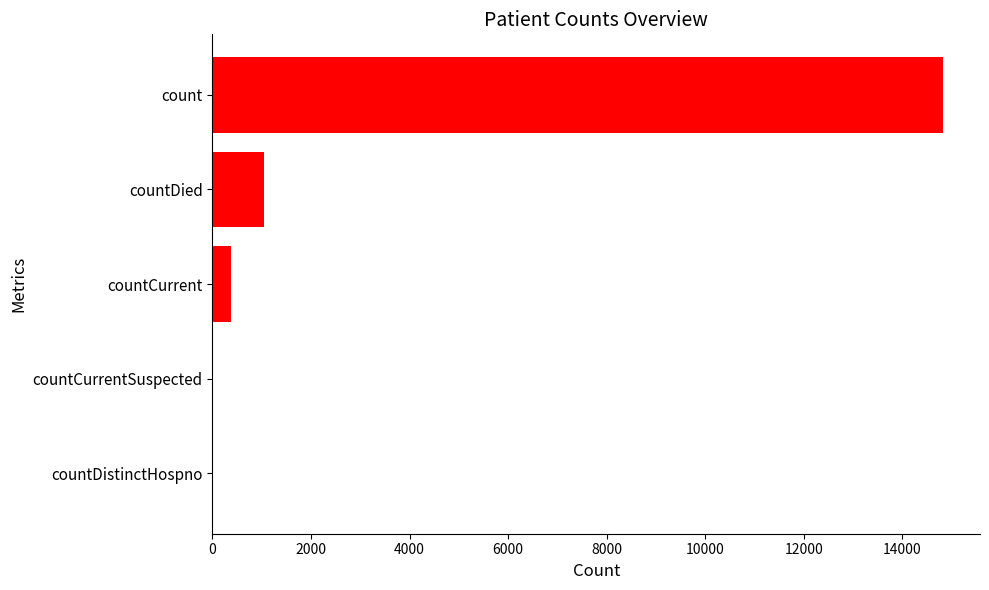

What is the sum of all values?

16269